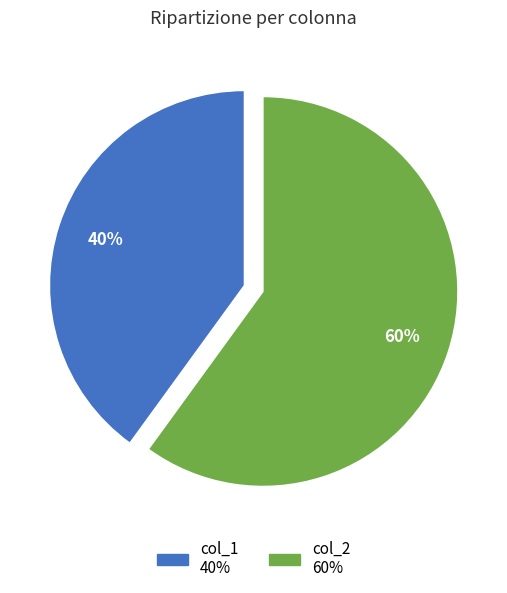

What is the majority slice?

col_2